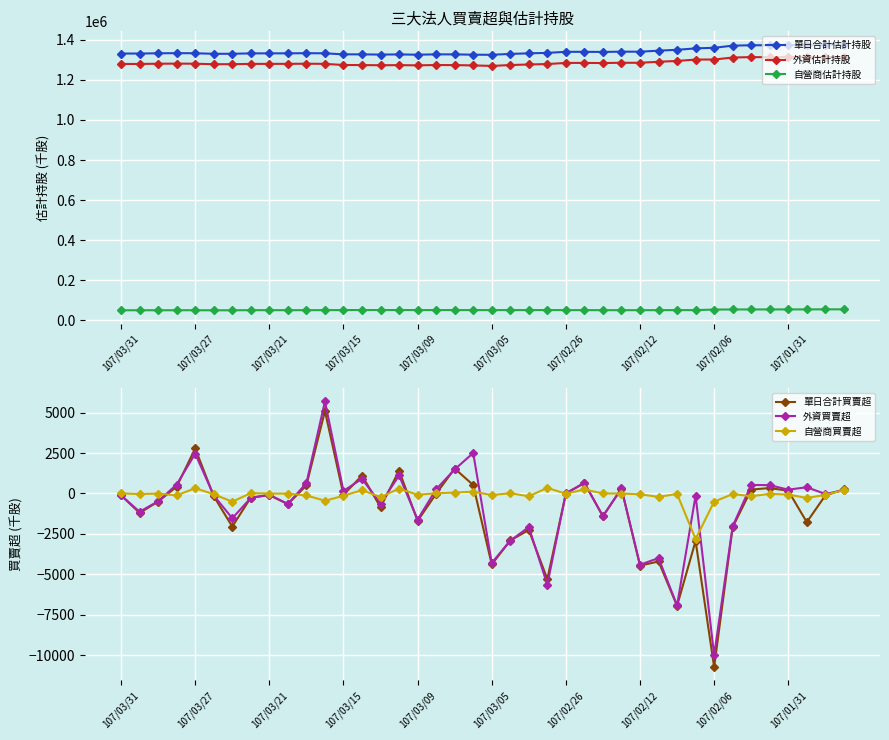

After their last crossing, which series has the higher values: 單日合計買賣超 or 自營商買賣超?

單日合計買賣超